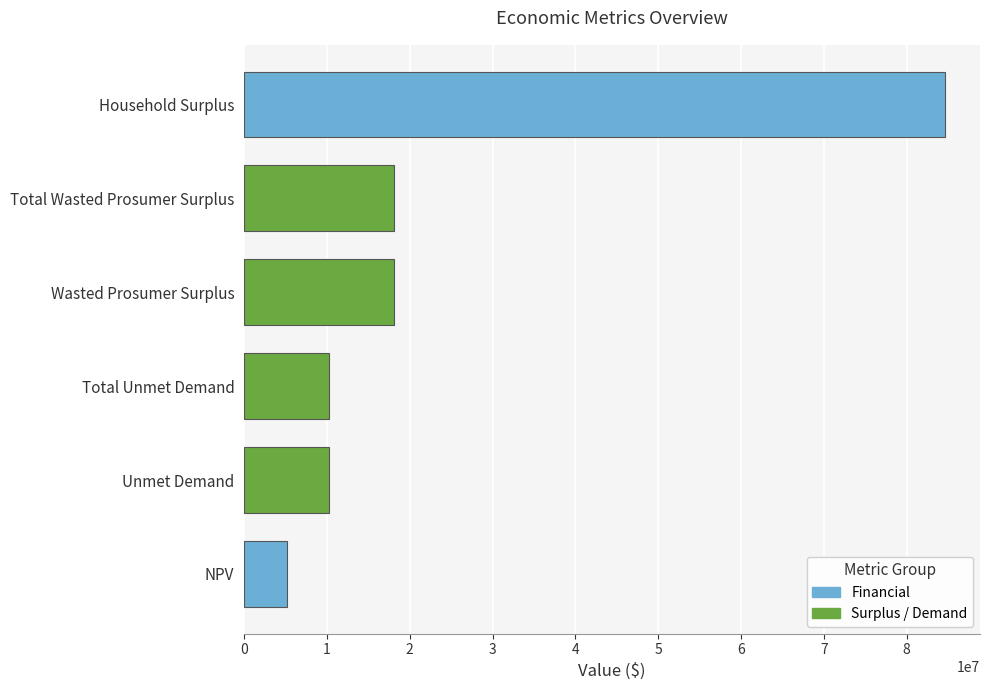

Which has a higher value, Unmet Demand or NPV?

Unmet Demand